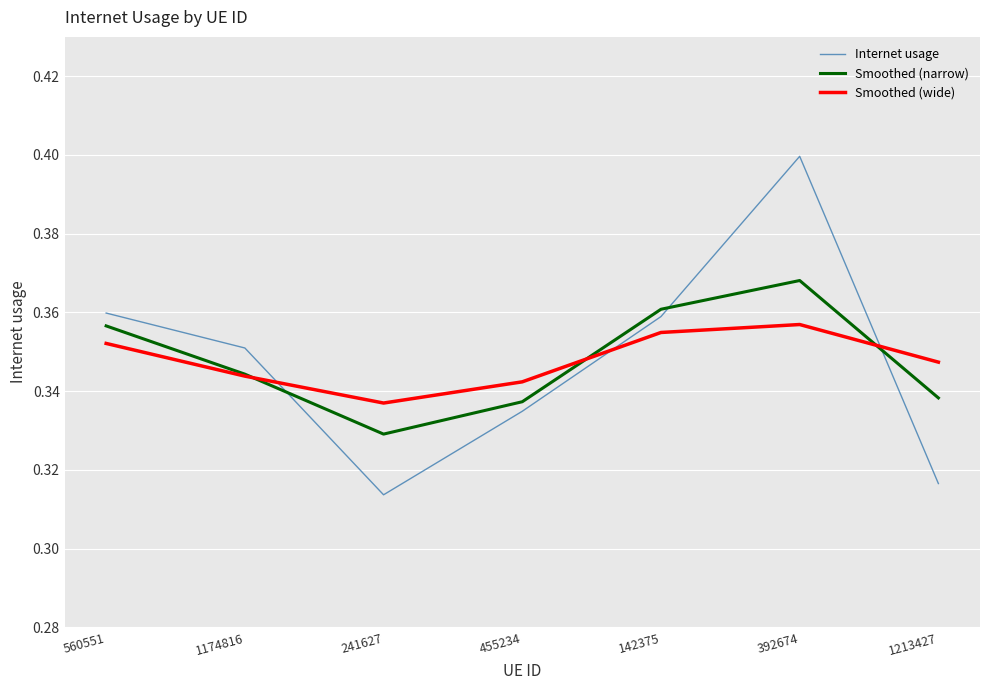

What position from the right is 455234?

4